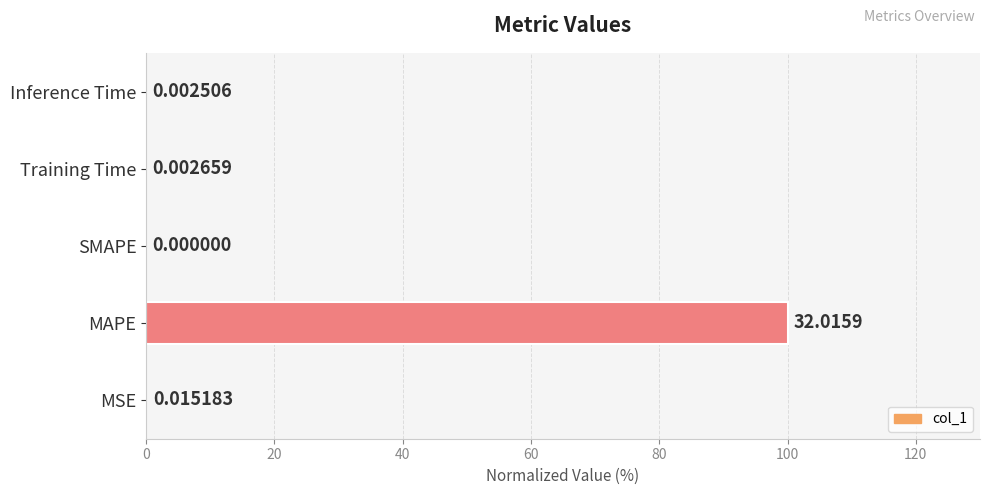

What is the average value?

20.0